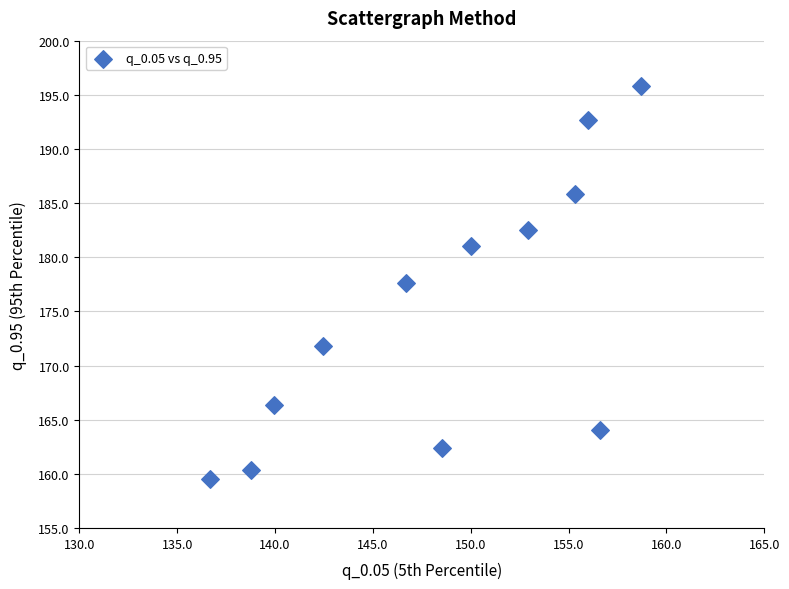

What is the average Y value?

175.0